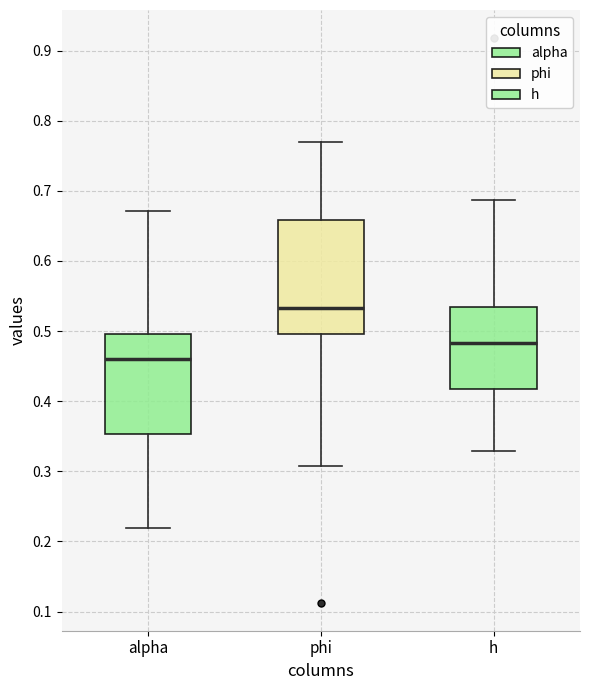

Where does the lower whisker of the box for alpha end on the y-axis? The values are not printed on the chart, so give them approximately, as read against the axis.

0.22